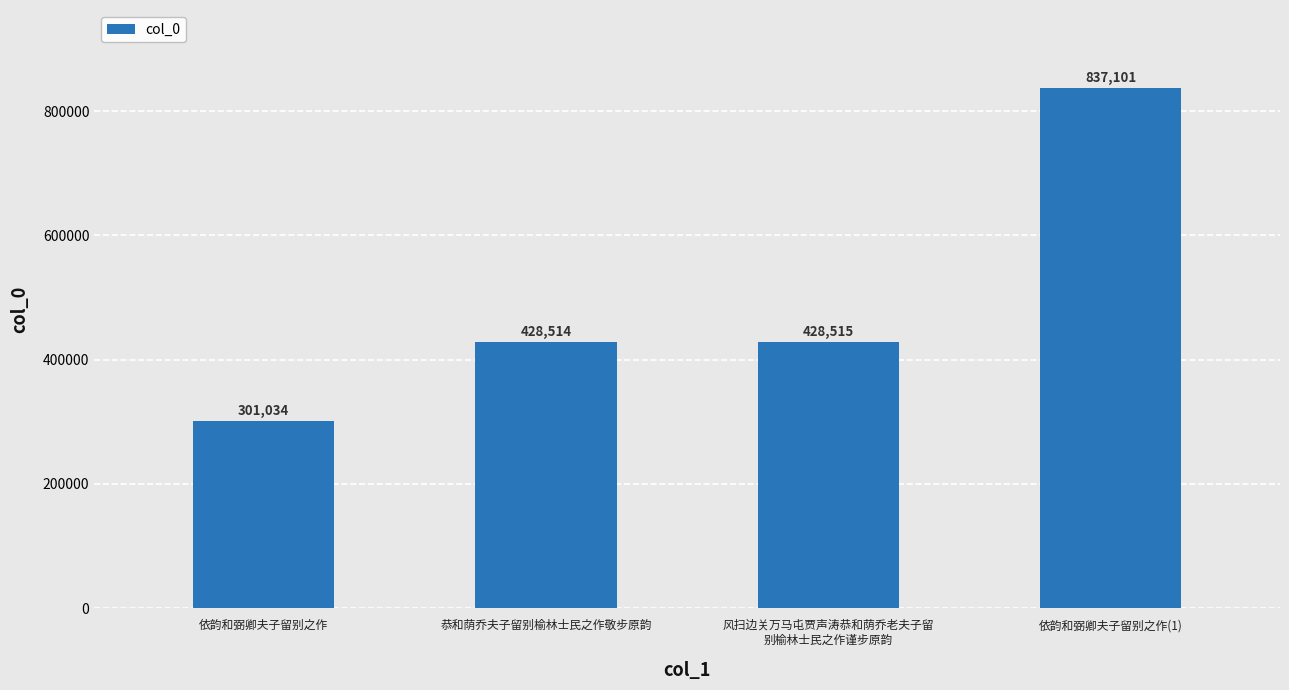

List the labels in order of value, smallest first.

依韵和弼卿夫子留别之作, 恭和荫乔夫子留别榆林士民之作敬步原韵, 风扫边关万马屯贾声涛恭和荫乔老夫子留
别榆林士民之作谨步原韵, 依韵和弼卿夫子留别之作(1)